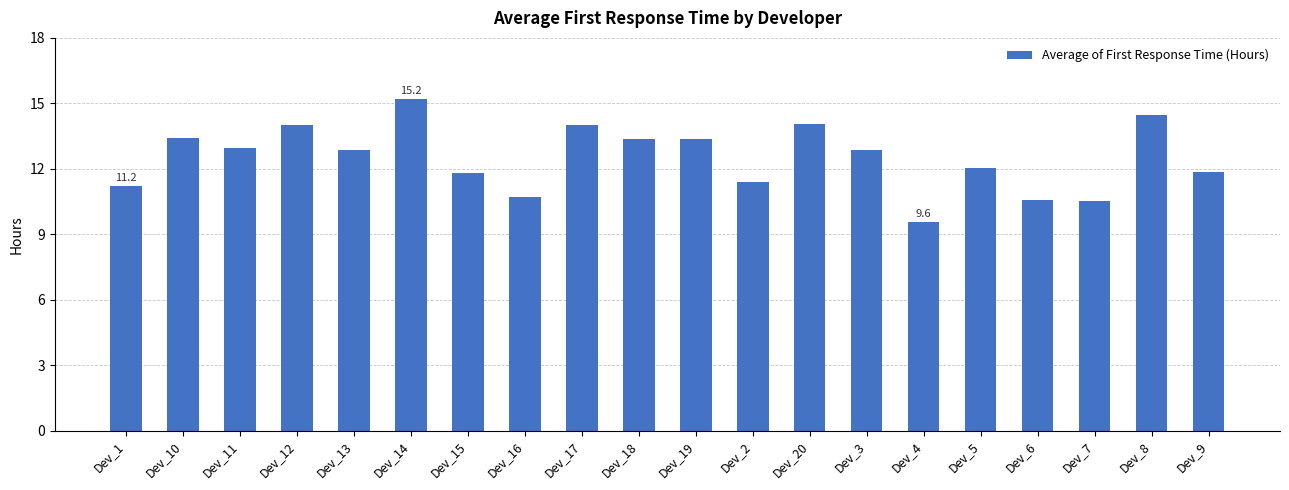

What is the average value?

12.5